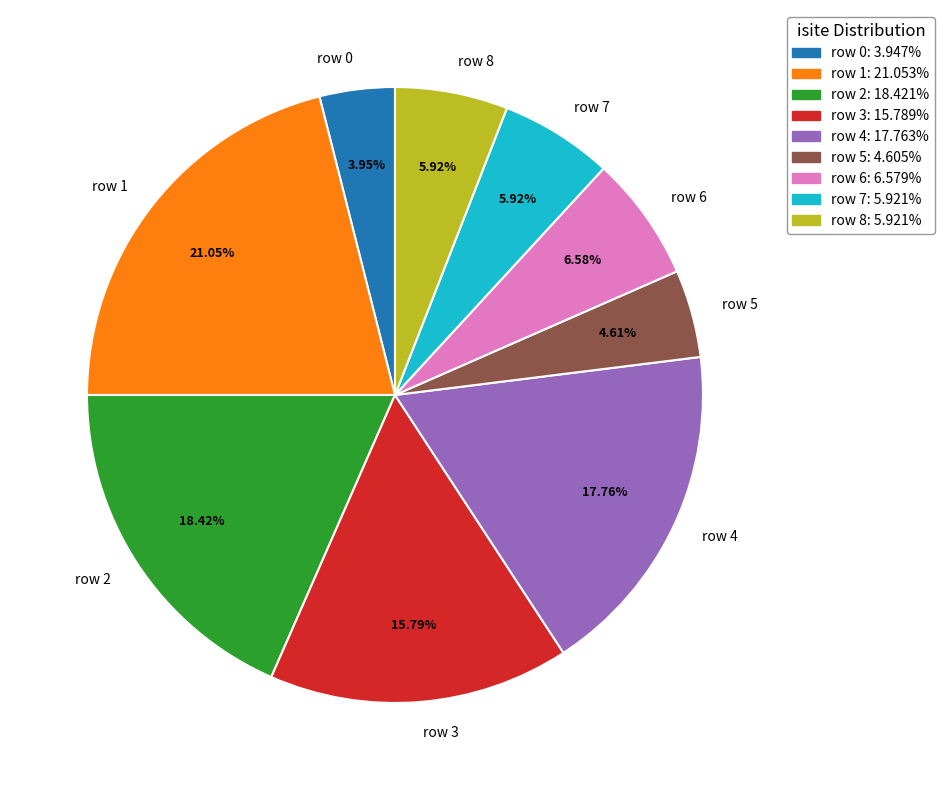

What portion of the pie excludes row 6?

93.4%